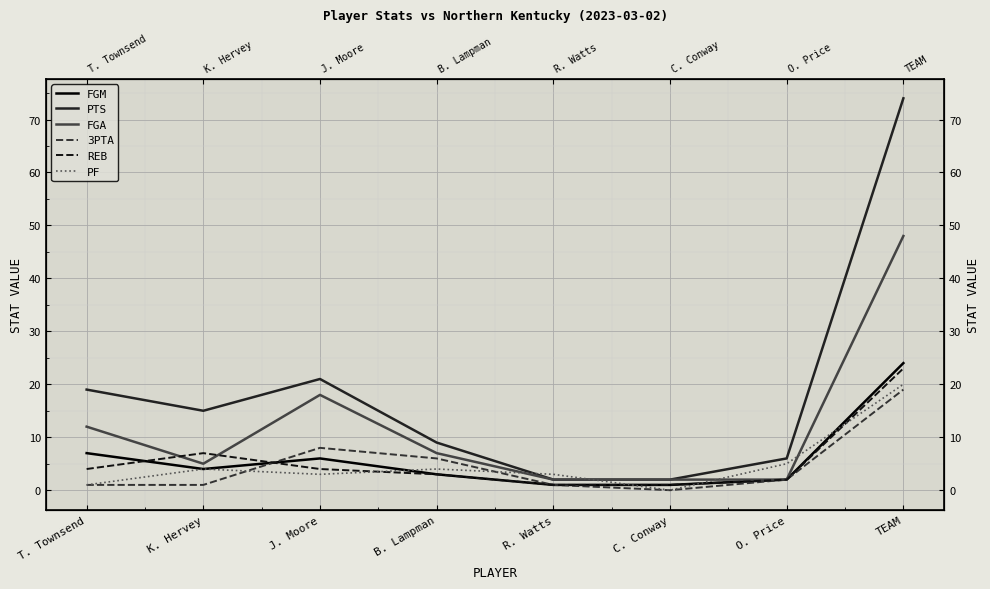

What are all the series names shown in the legend?

FGM, PTS, FGA, 3PTA, REB, PF